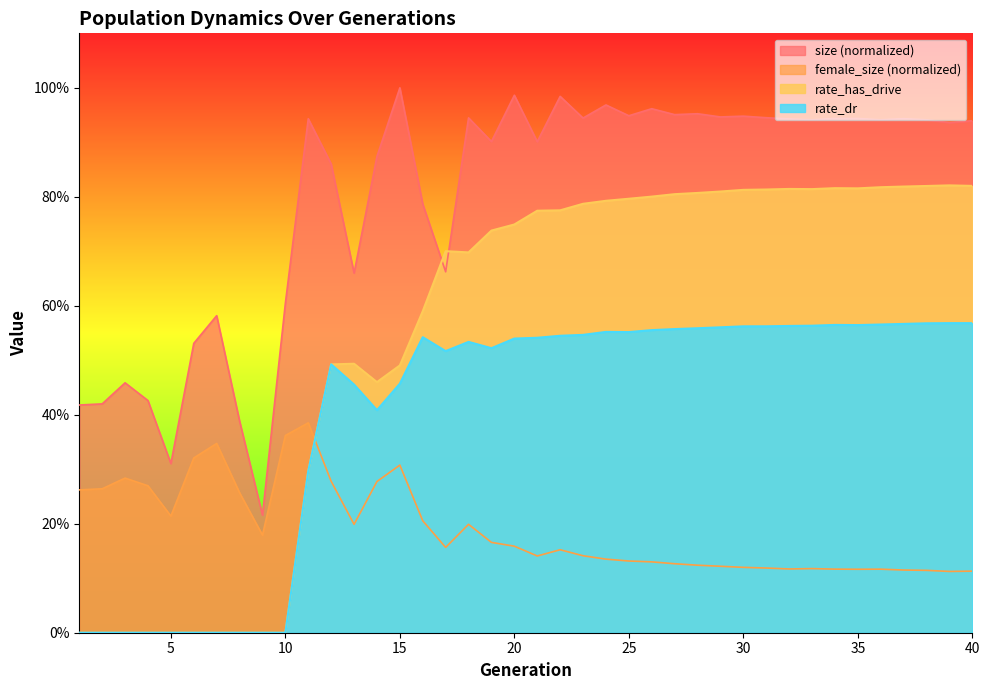

Is it true that female_size equals 0.1 at 23?

True